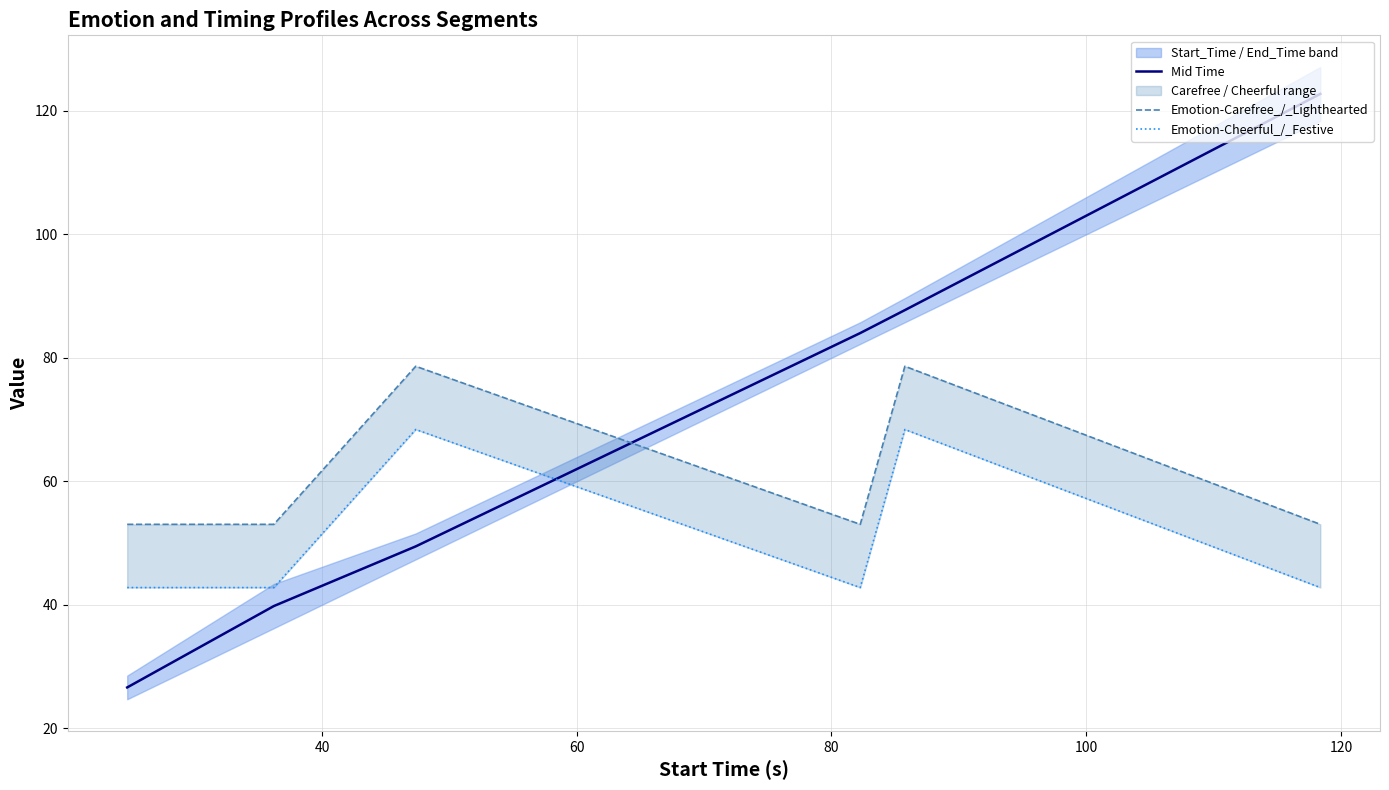

What is the smallest value displayed?

26.6